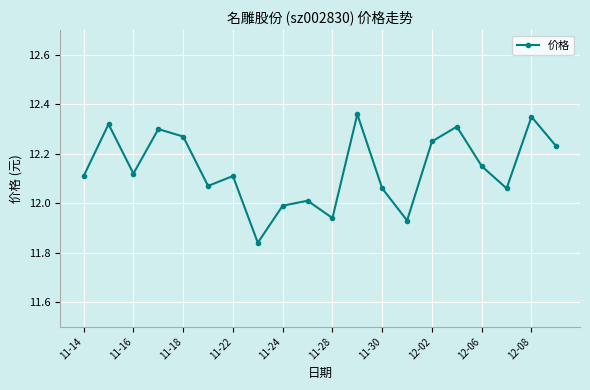

What is the difference between the second highest and second lowest values?

0.4